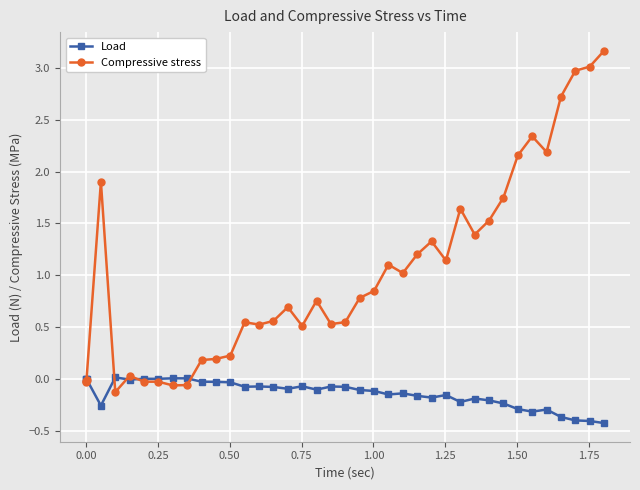

After their last crossing, which series has the higher values: Compressive stress or Load?

Compressive stress